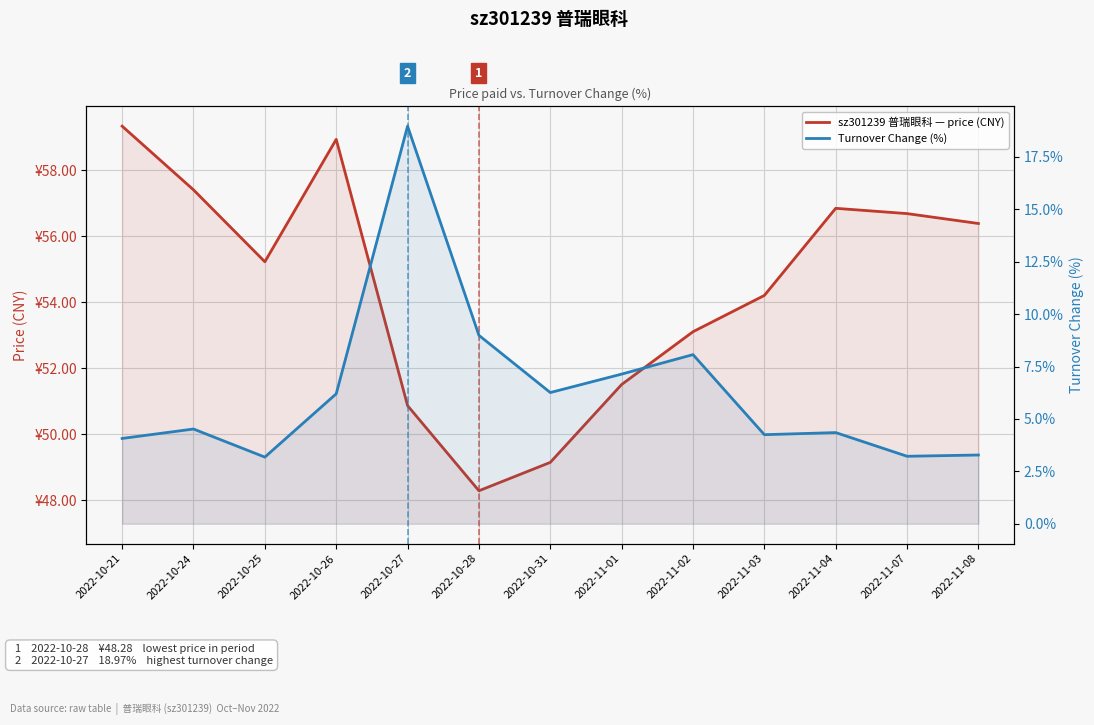

True or false: sz301239 普瑞眼科 — price (CNY) and Turnover Change (%) intersect in this chart.

False